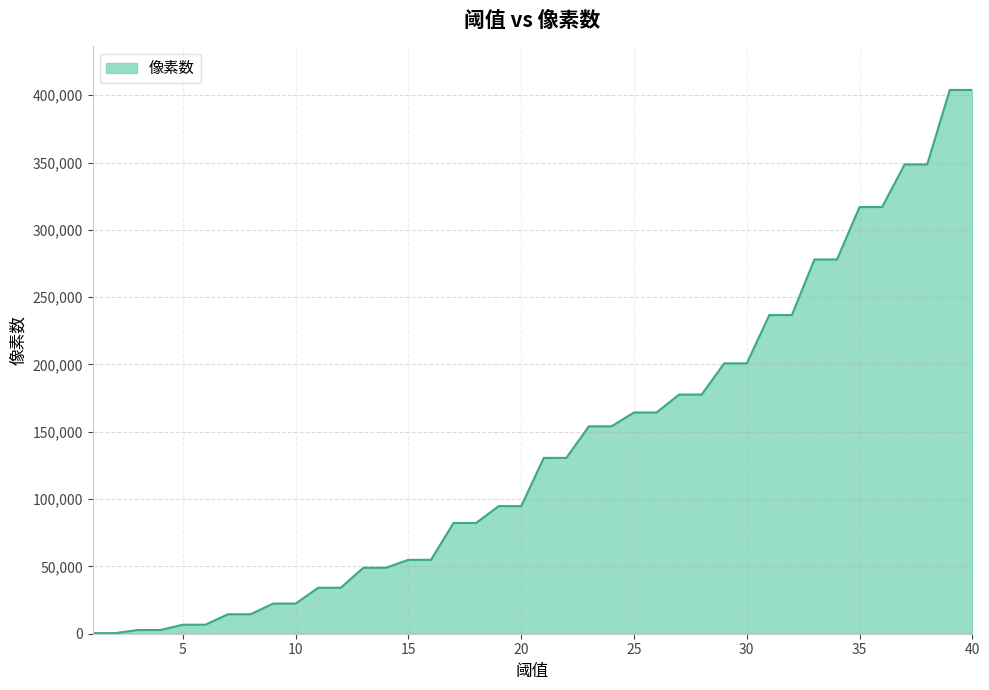

Reading right to left, what are all the values shown in this chart?

403960	403960	348642	348642	316973	316973	278027	278027	236750	236750	200860	200860	177659	177659	164354	164354	154078	154078	130618	130618	94797	94797	82271	82271	54896	54896	49024	49024	34154	34154	22382	22382	14469	14469	6708	6708	2755	2755	436	436